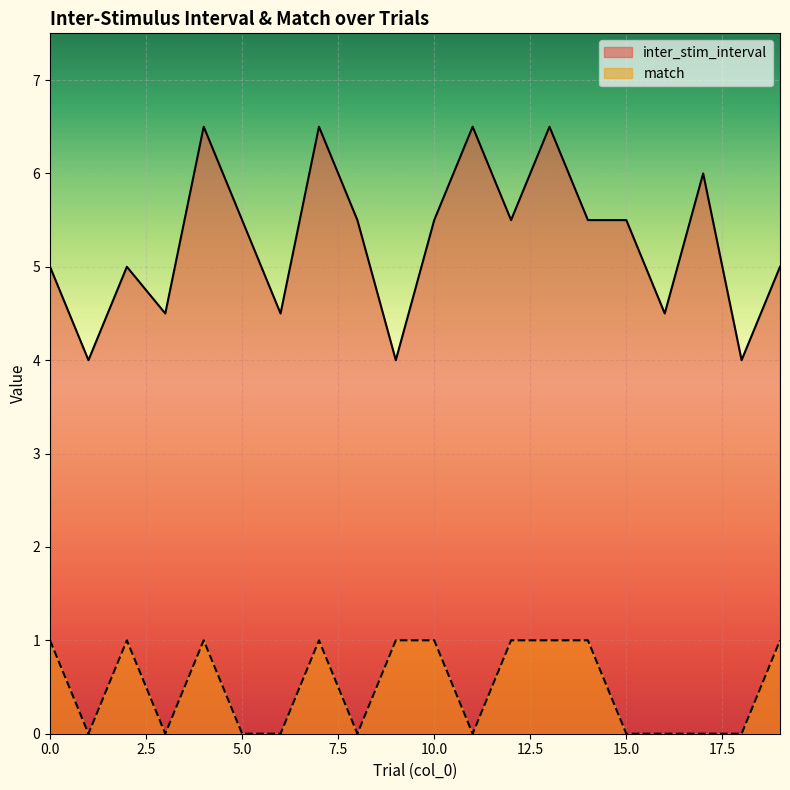

List the series in order of their peak value, lowest first.

match, inter_stim_interval